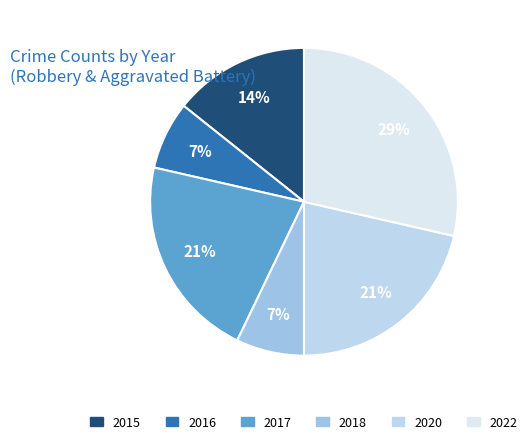

To the nearest percent, what percentage of the pie is 2015?

14%